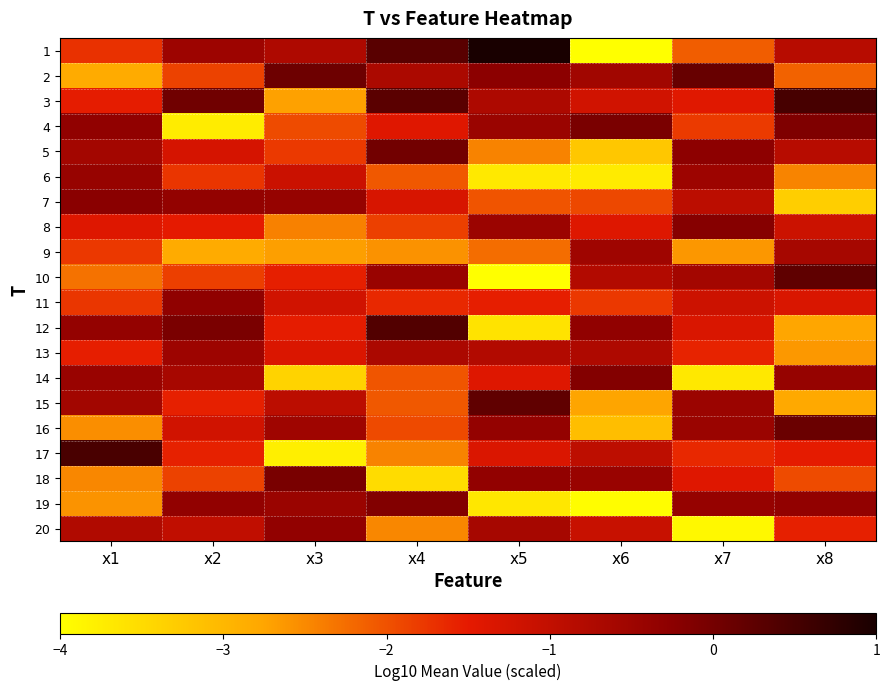

At how many categories does at least one series exceed 0?

7